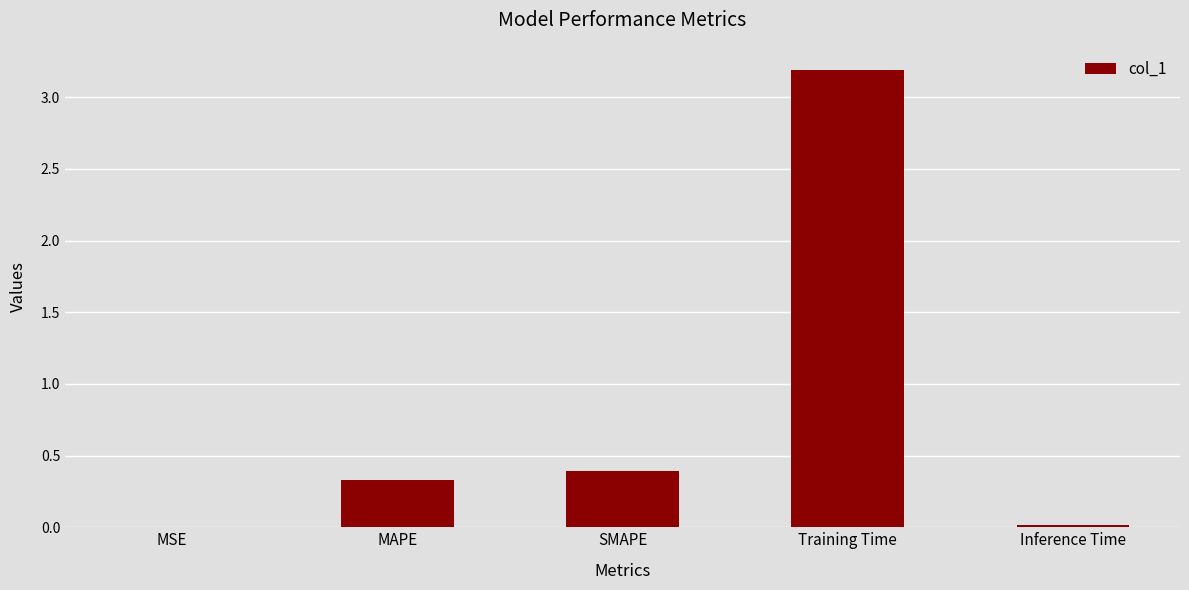

What is the change in value from SMAPE to Training Time?

+2.8